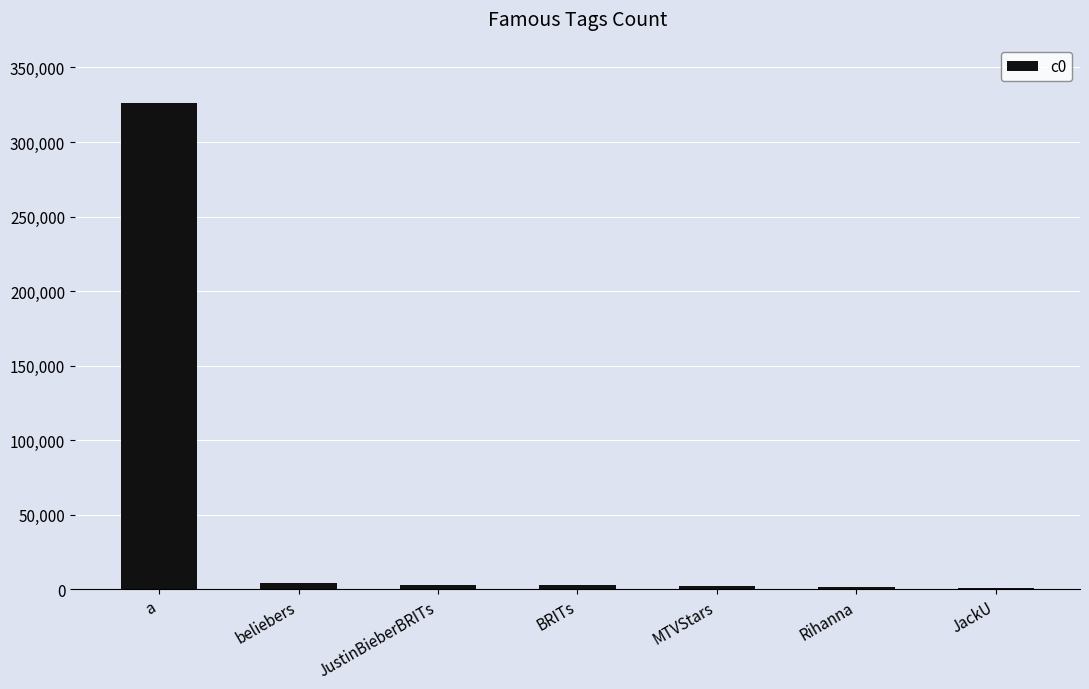

At which label is the value closest to 163579?

beliebers